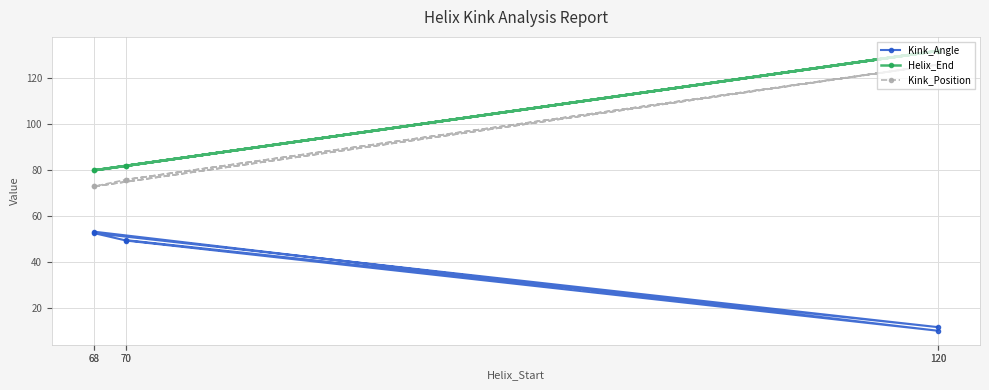

Rank the series by their maximum value, from highest to lowest.

Helix_End, Kink_Position, Kink_Angle